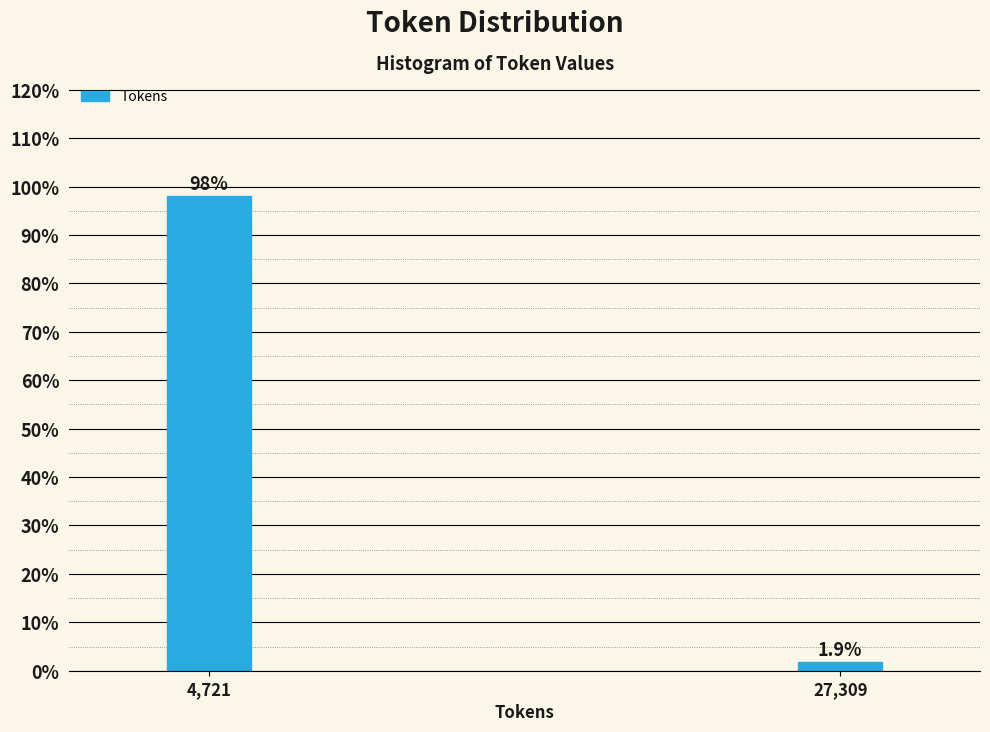

Reading left to right, what are all the values shown in this chart?

98.1	1.9